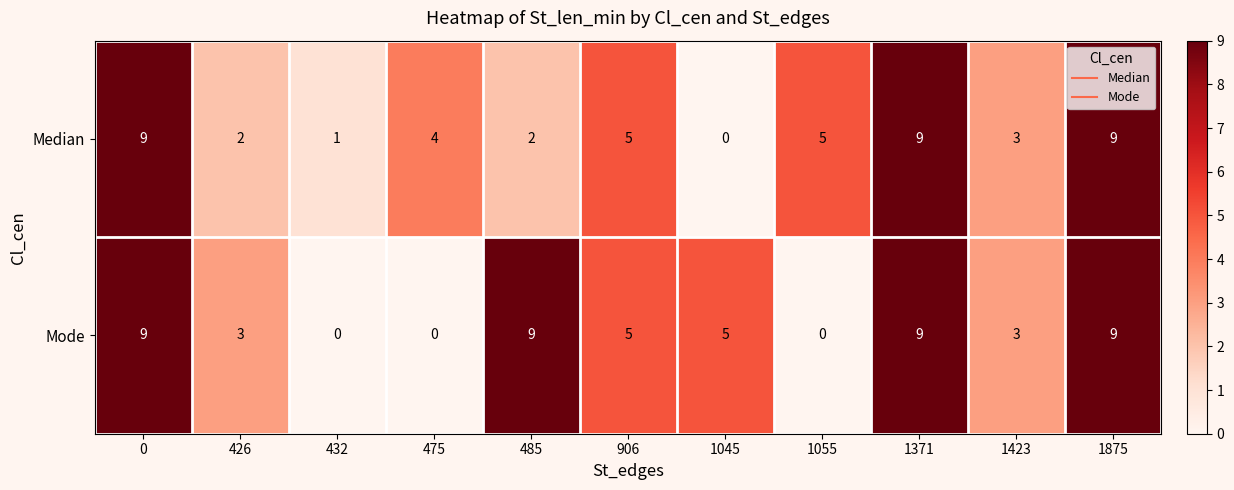

What is the average value of the Mode series?

5